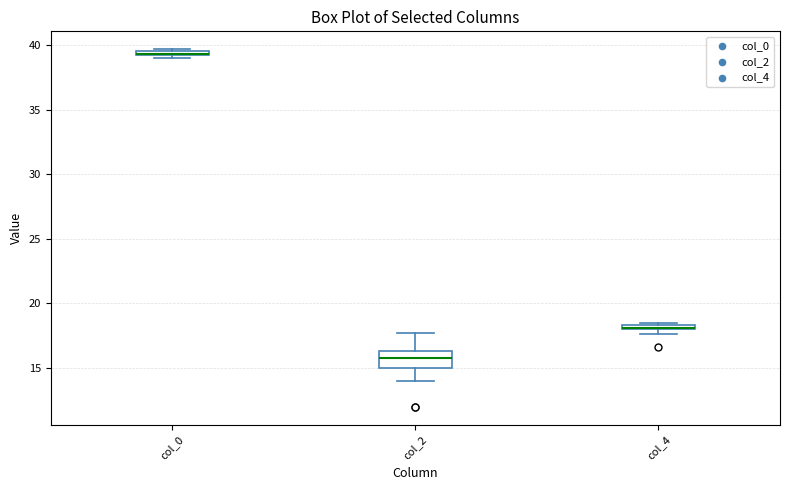

Which box has the lowest median line?

col_2